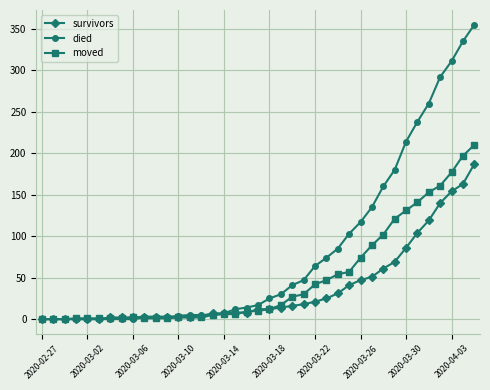

Count the number of categories in the chart.

39